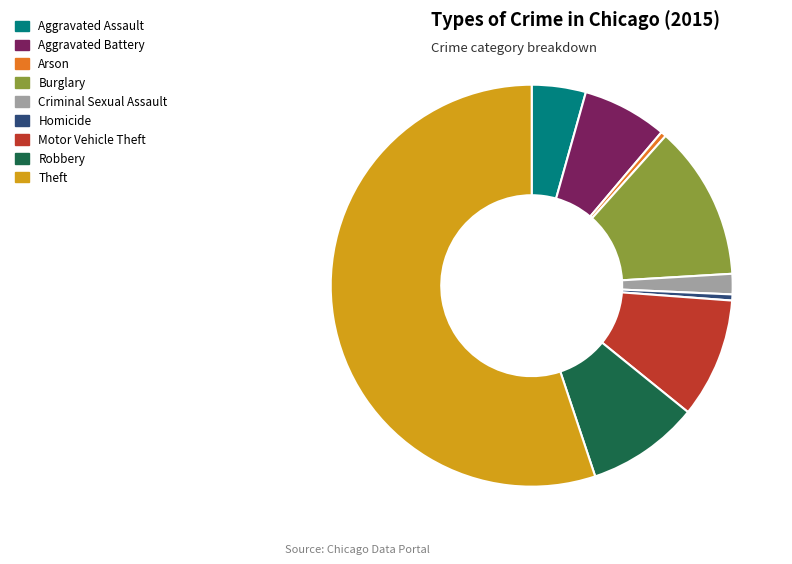

What is the largest slice in the pie chart?

Theft